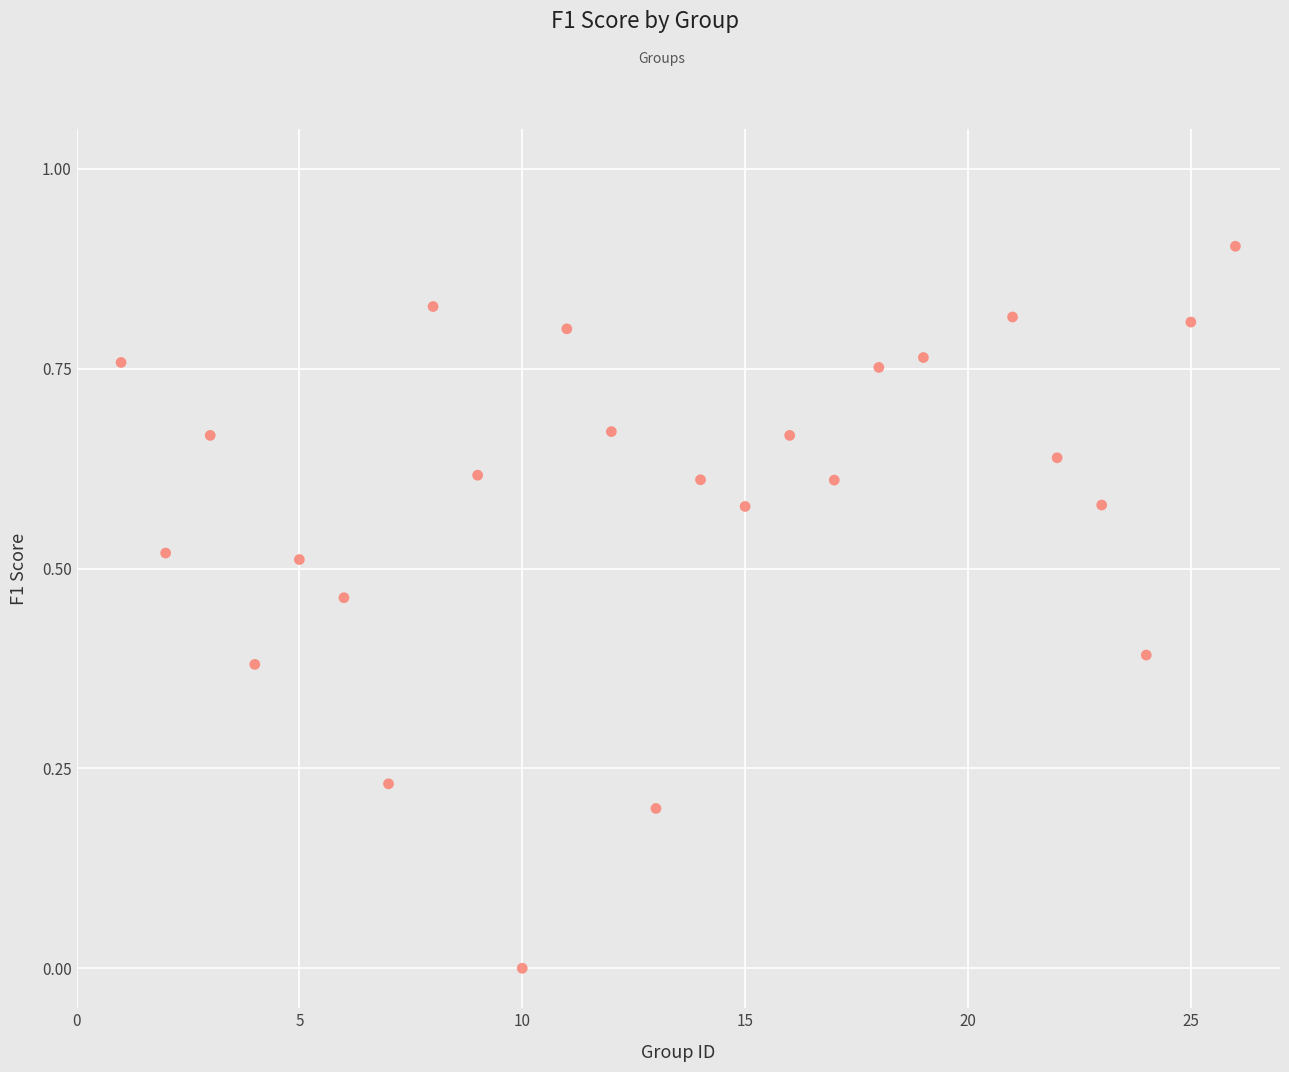

What is the range of X values (max minus min)?

25.0